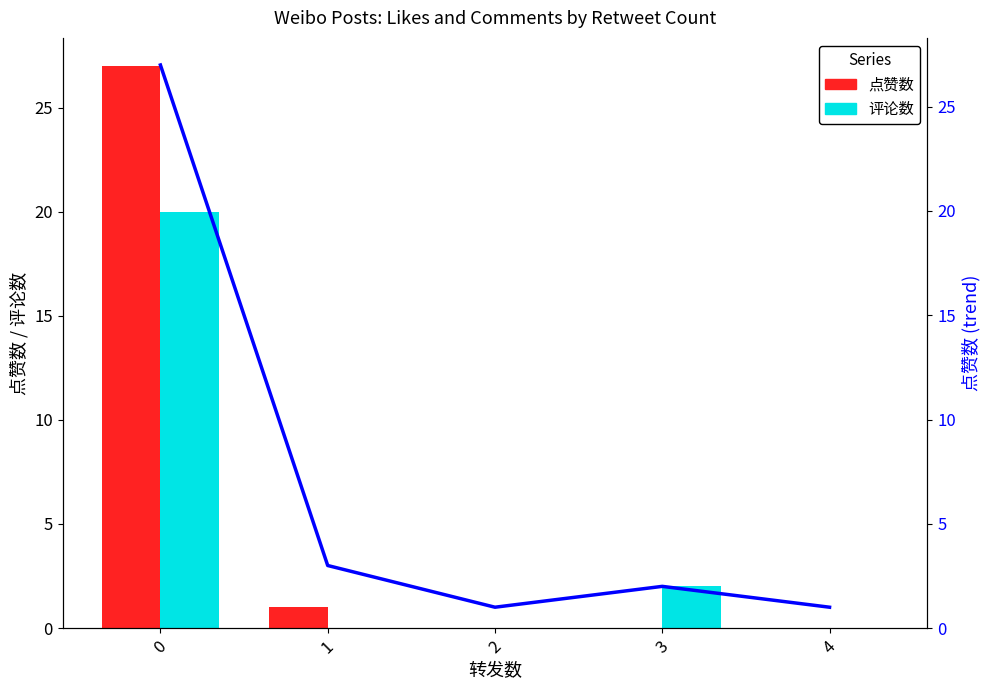

Is it true that 评论数 equals 0 at 2?

True